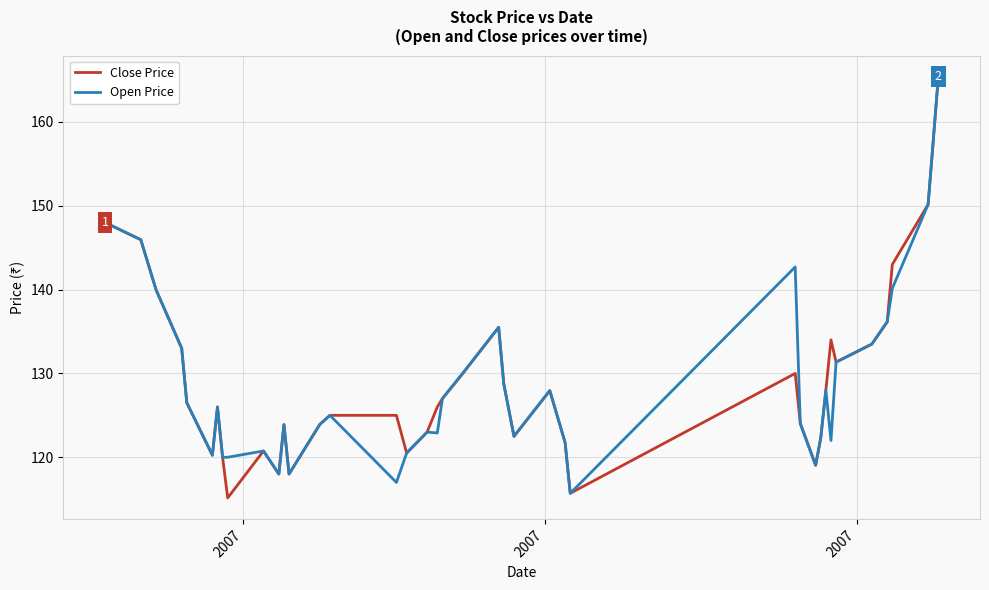

What is the greatest value displayed?

165.4